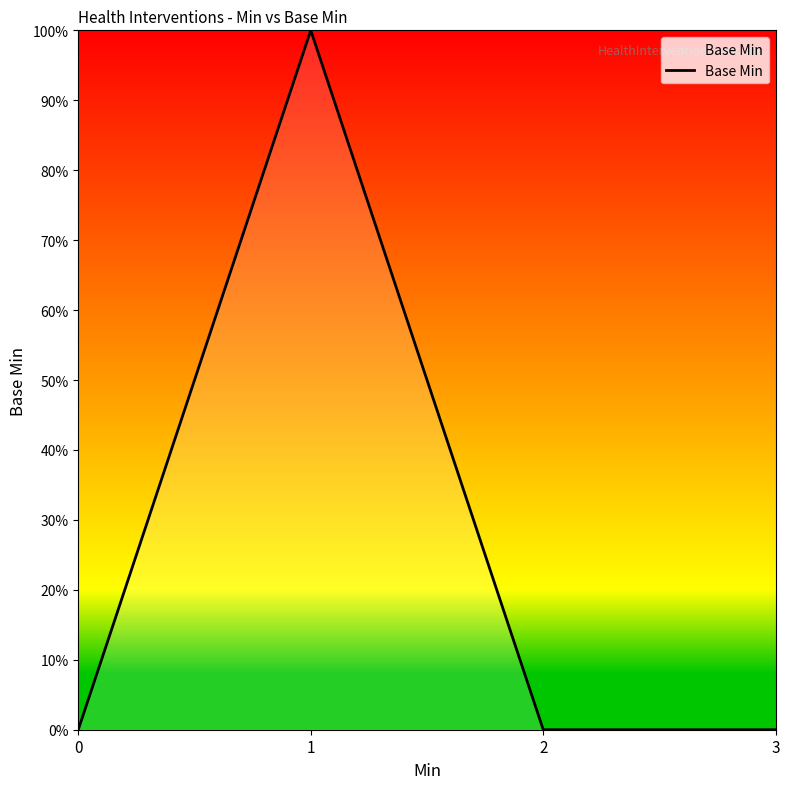

Is this an area chart (filled region under the line)?

Yes